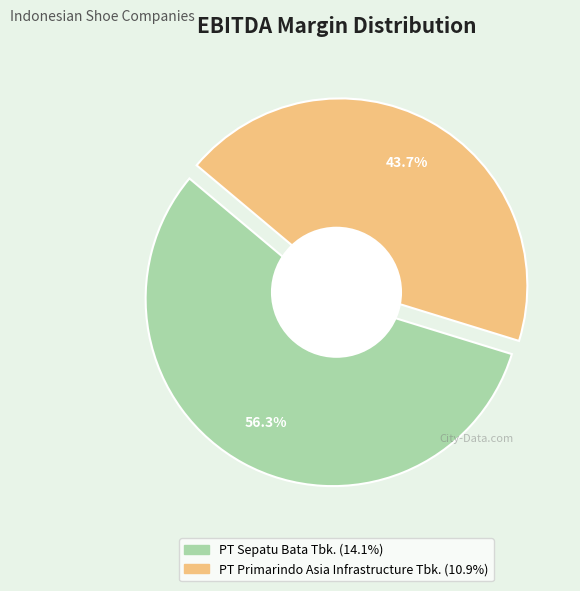

The PT Sepatu Bata Tbk. slice represents 56% of the pie. True or false?

True